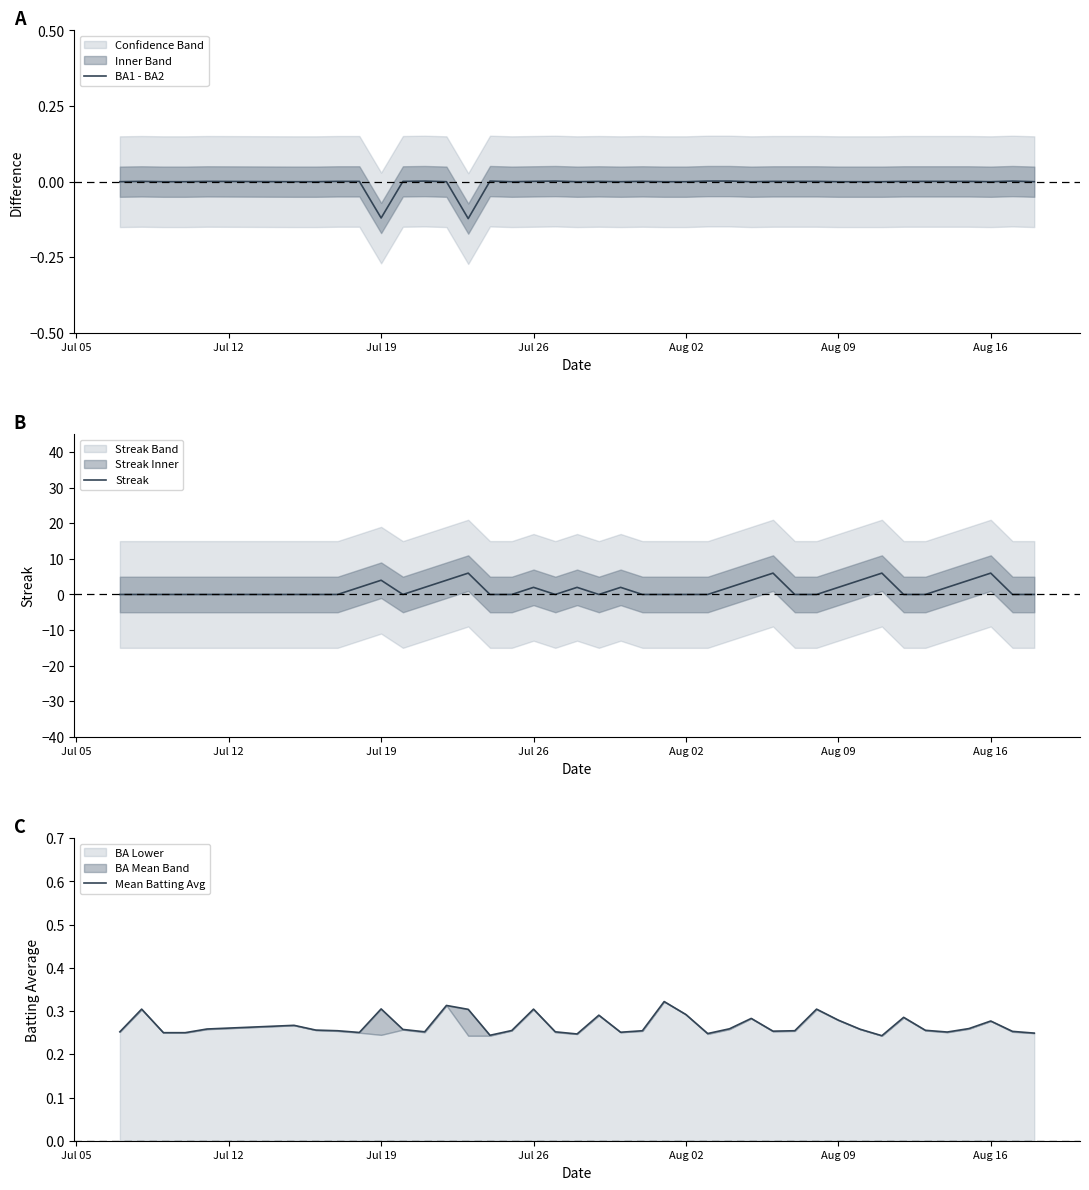

What is the highest value of the Mean Batting Avg series?

0.3